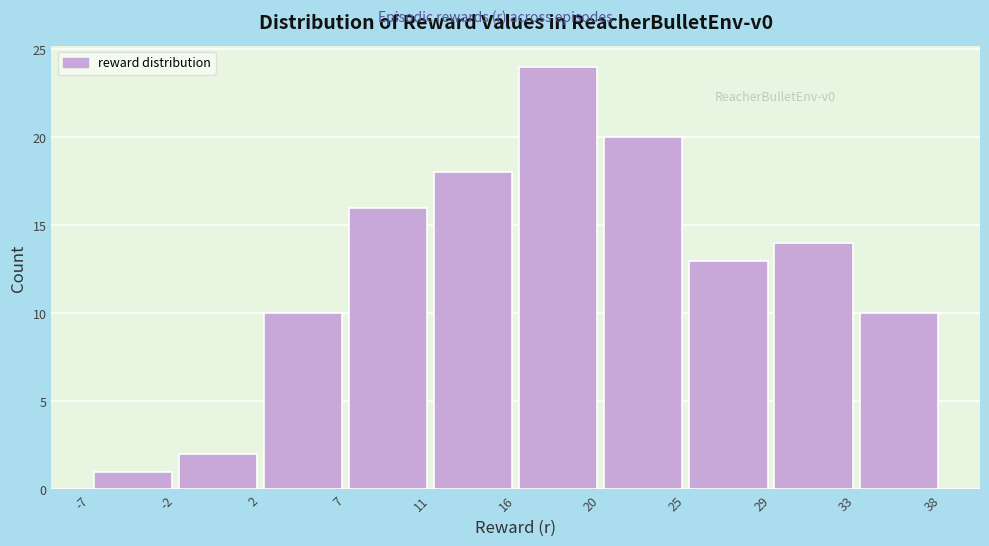

Reading left to right, list every bar in this chart as the range it spans on the x-axis followed by its height. The values are not printed on the chart, so give them approximately, as read against the axis.

-7 to -2: 1
-2 to 2: 2
2 to 7: 10
7 to 11: 16
11 to 16: 18
16 to 20: 24
20 to 25: 20
25 to 29: 13
29 to 33: 14
33 to 38: 10